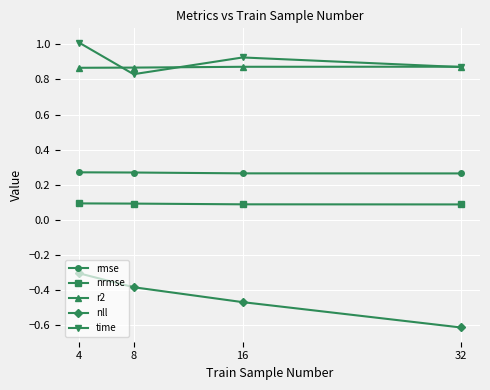

The value of rmse at 32 is 0.4. True or false?

False